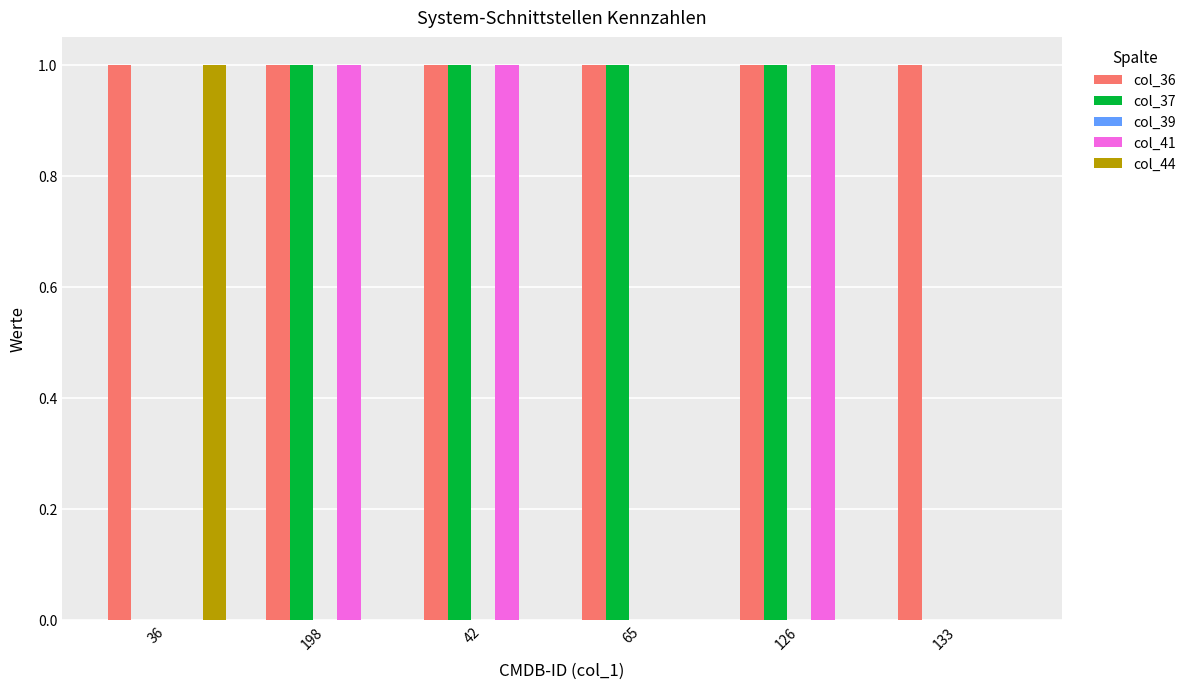

What is the total value across all series at 42?

3